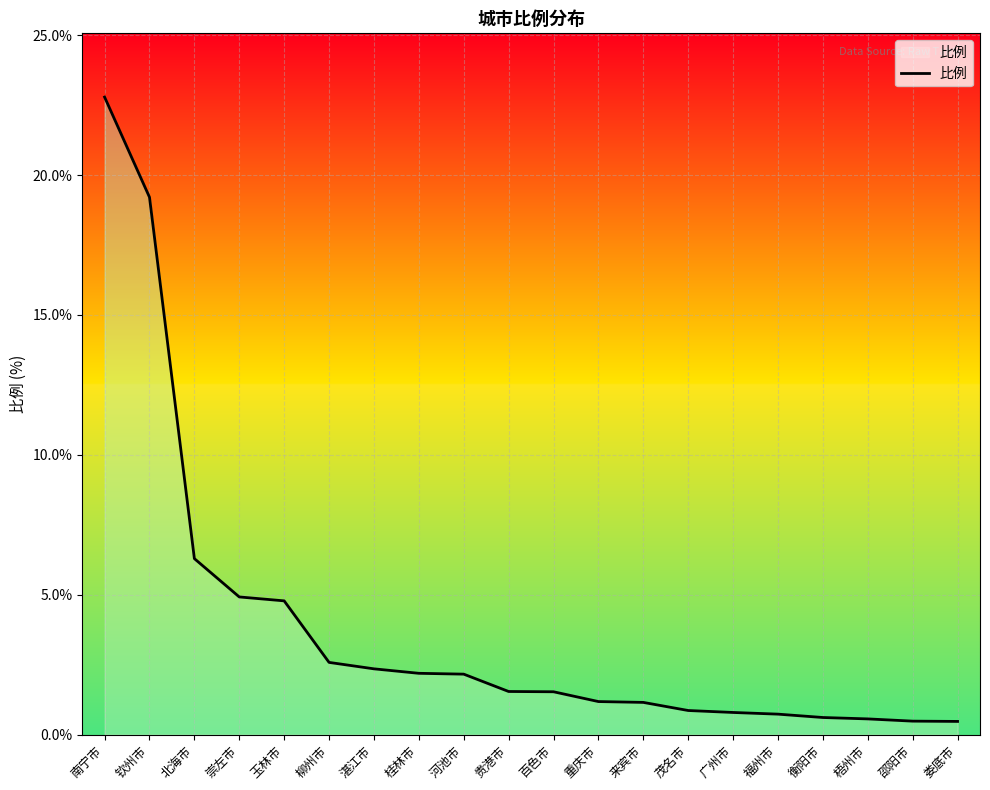

True or false: the data shows 1.5 at 百色市.

True